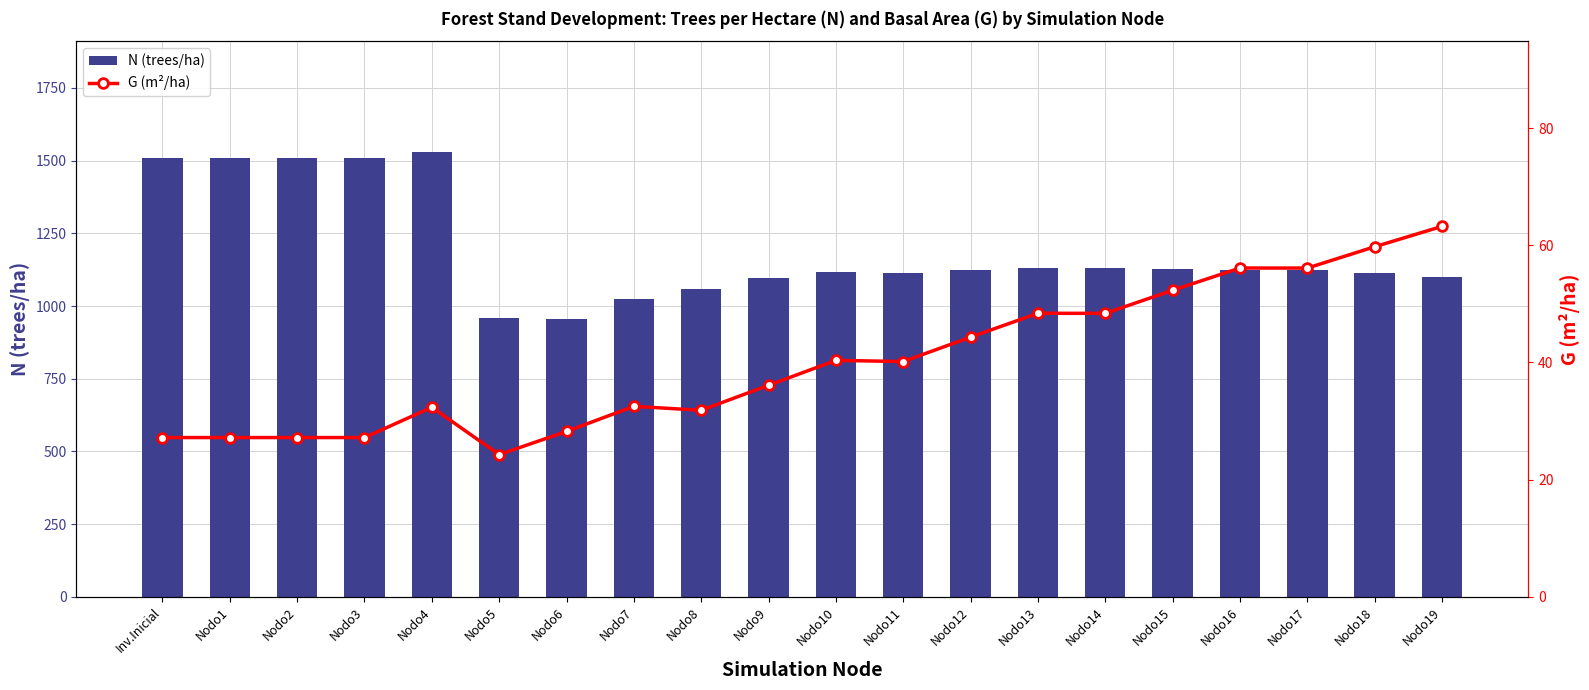

Rank the series at Nodo14 from lowest to highest value.

G (m²/ha), N (trees/ha)